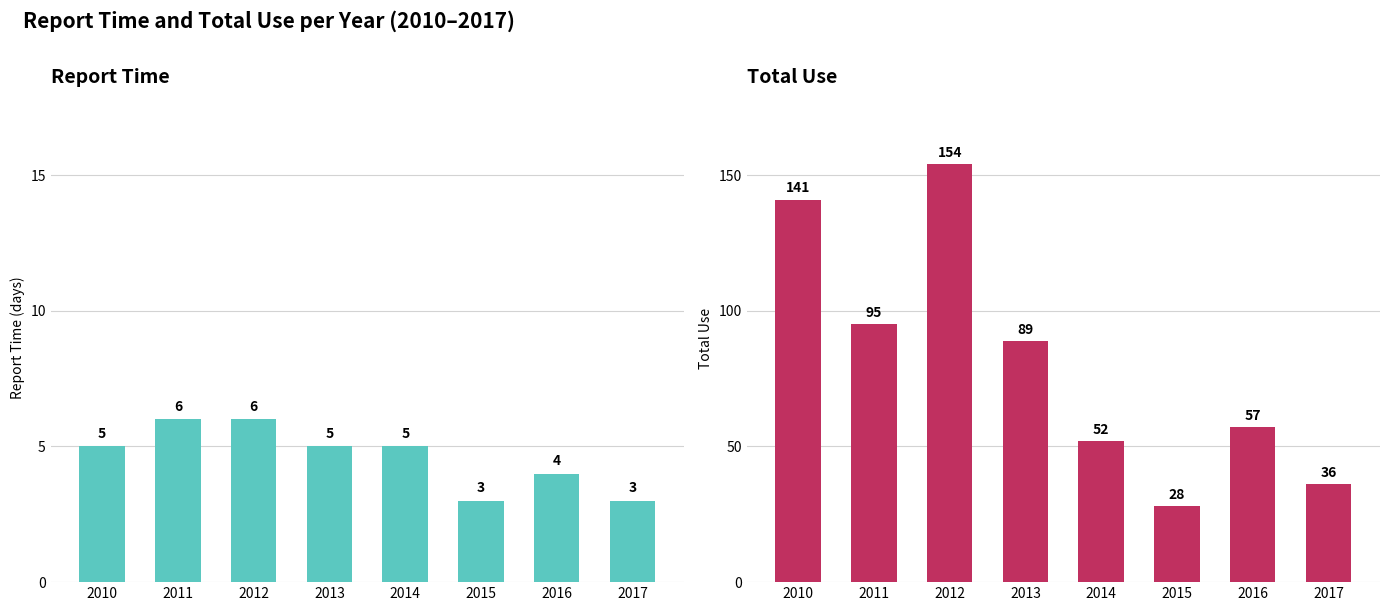

How many values in the Total_Use series exceed 89?

3